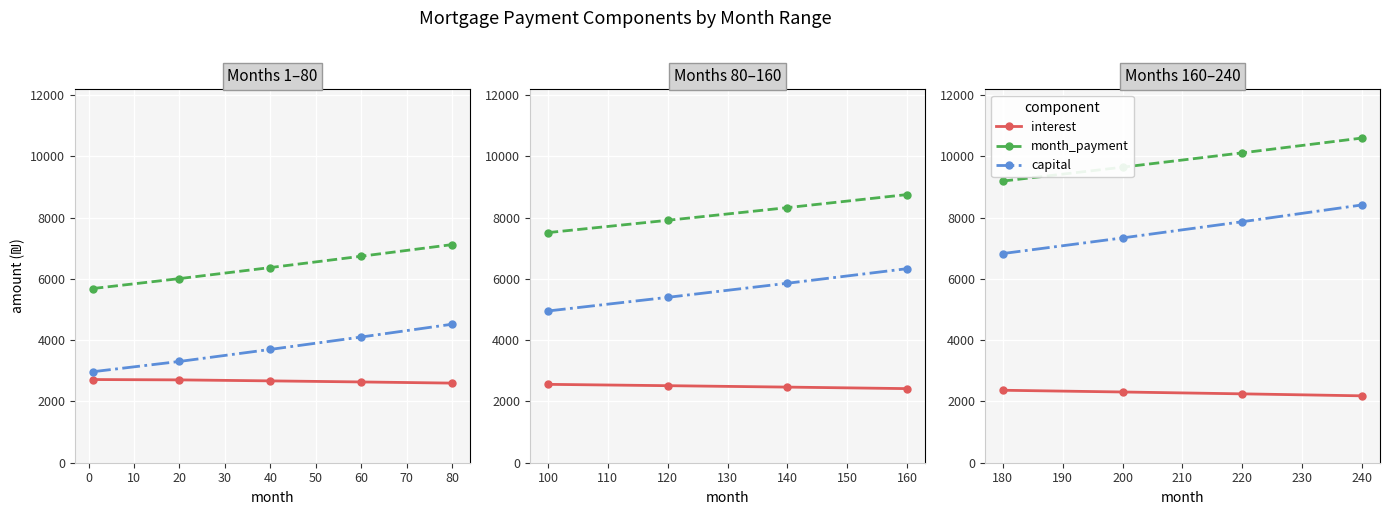

List the series in order of their overall mean, lowest first.

interest, capital, month_payment